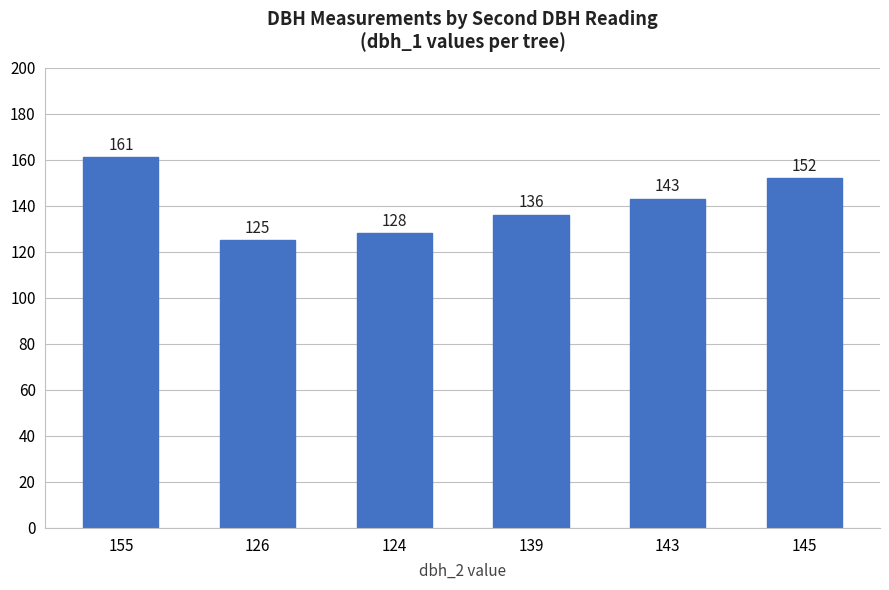

Rank the categories by value from lowest to highest.

126, 124, 139, 143, 145, 155